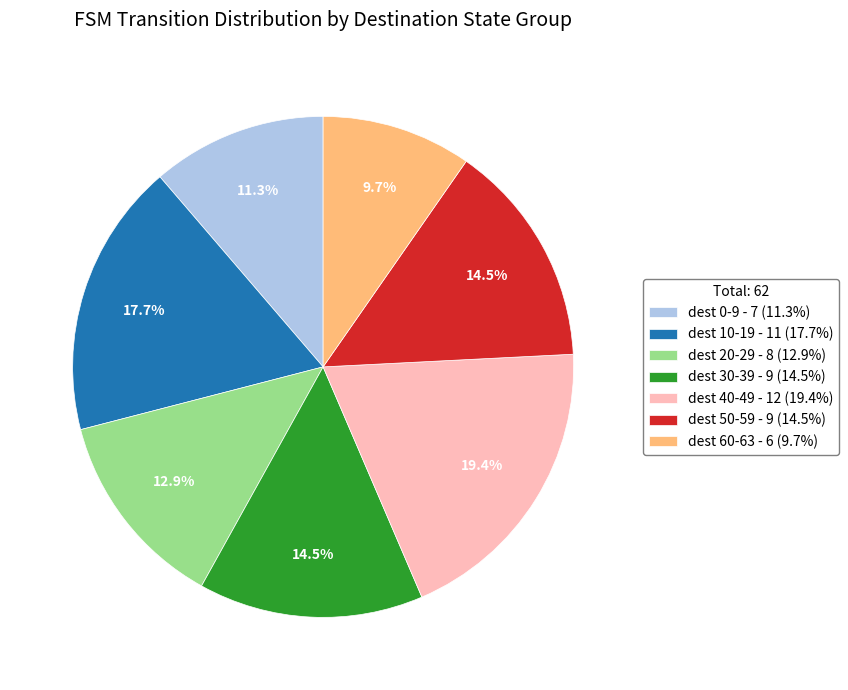

Which slice is the smallest?

dest 60-63 - 6 (9.7%)